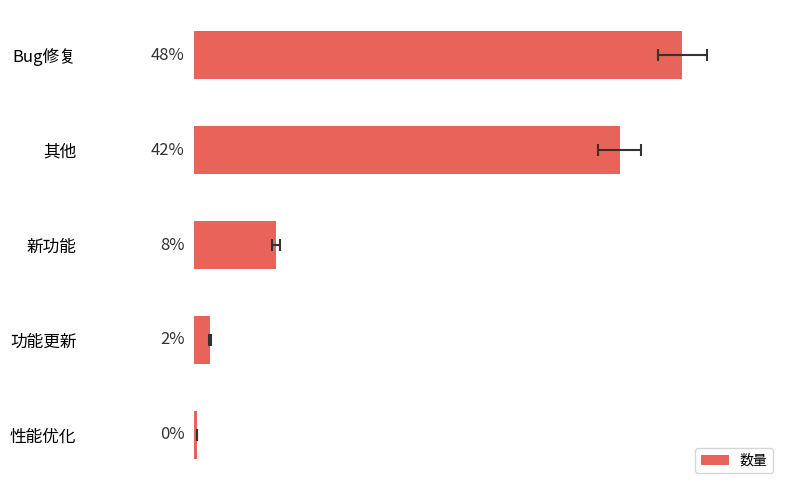

How many bars are there in total?

5